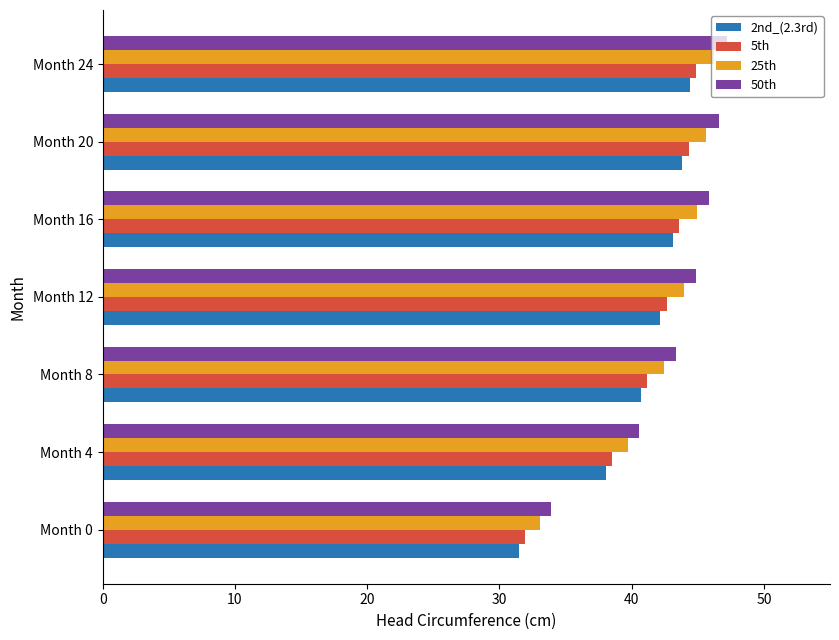

What is the spread (max minus min) of values at Month 4?

2.5